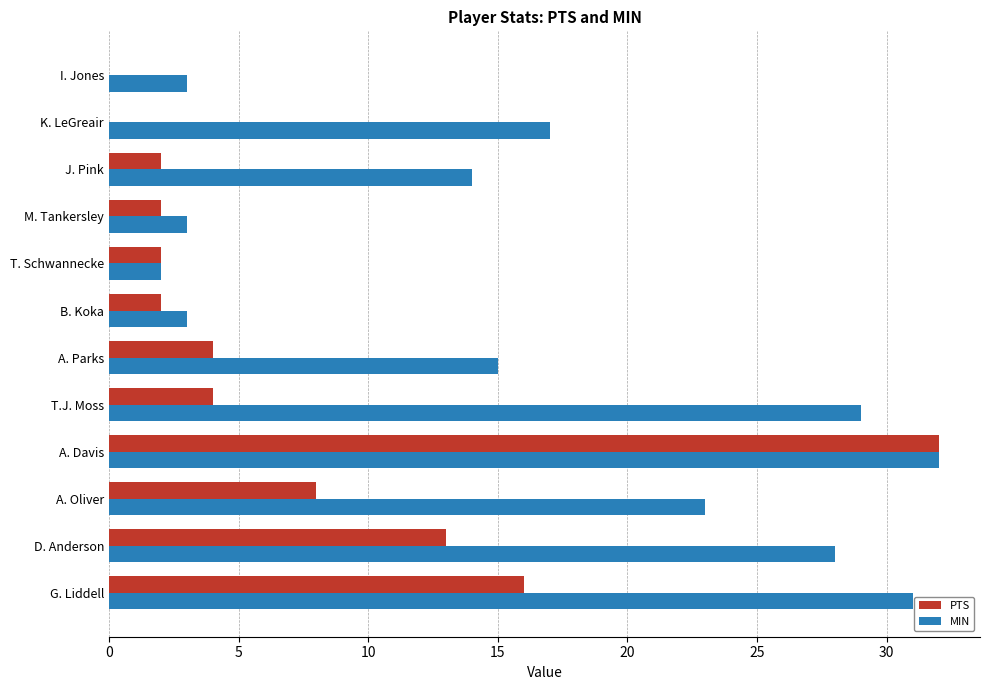

The PTS series shows 2 at T.J. Moss. True or false?

False